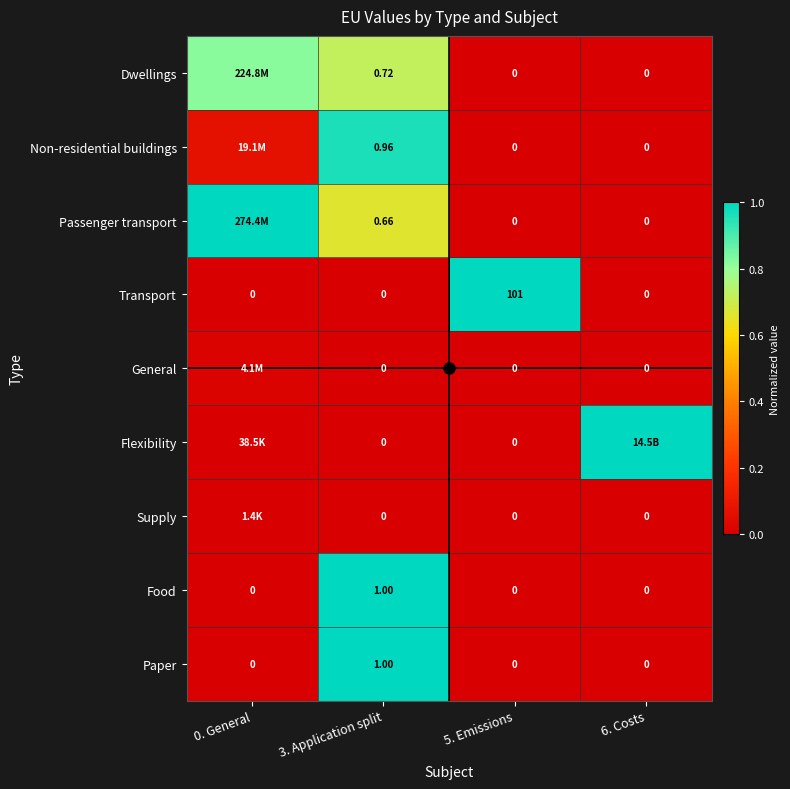

At how many categories does at least one series exceed 0?

4